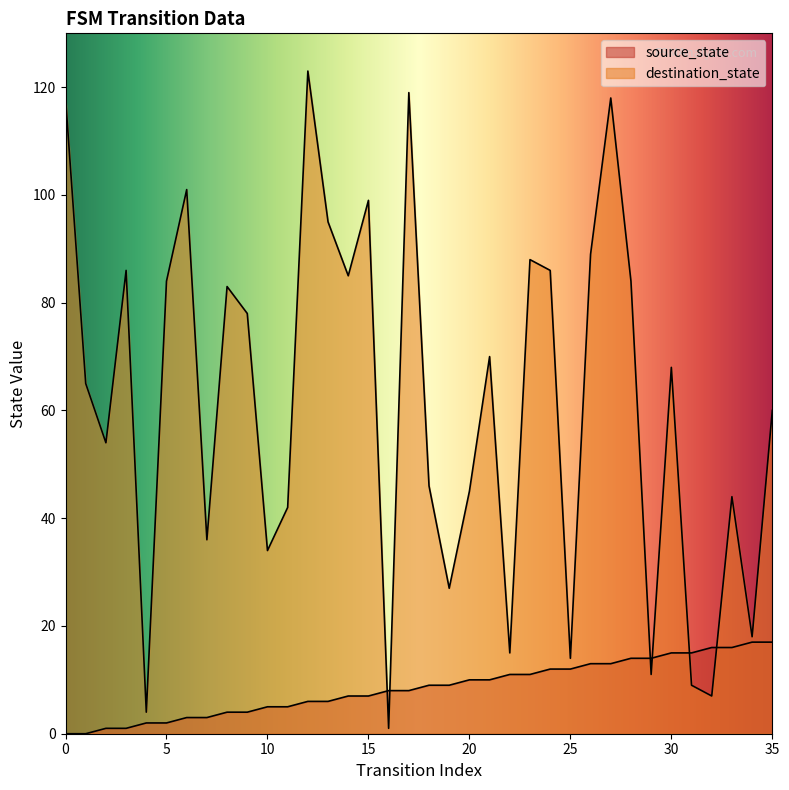

What is the difference between the second highest and minimum values in the destination_state series?

118